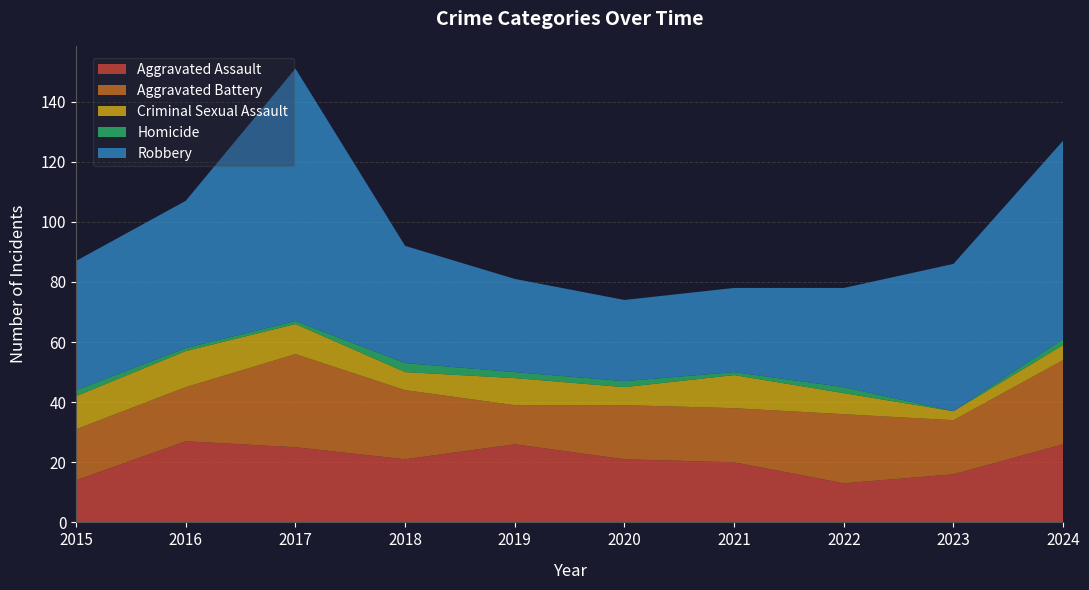

Reading right to left, transcribe all the data shown in this chart.

Aggravated Assault: 2024=26	2023=16	2022=13	2021=20	2020=21	2019=26	2018=21	2017=25	2016=27	2015=14
Aggravated Battery: 2024=28	2023=18	2022=23	2021=18	2020=18	2019=13	2018=23	2017=31	2016=18	2015=17
Criminal Sexual Assault: 2024=5	2023=3	2022=7	2021=11	2020=6	2019=9	2018=6	2017=10	2016=12	2015=11
Homicide: 2024=2	2023=0	2022=2	2021=1	2020=2	2019=2	2018=3	2017=1	2016=1	2015=2
Robbery: 2024=66	2023=49	2022=33	2021=28	2020=27	2019=31	2018=39	2017=84	2016=49	2015=43